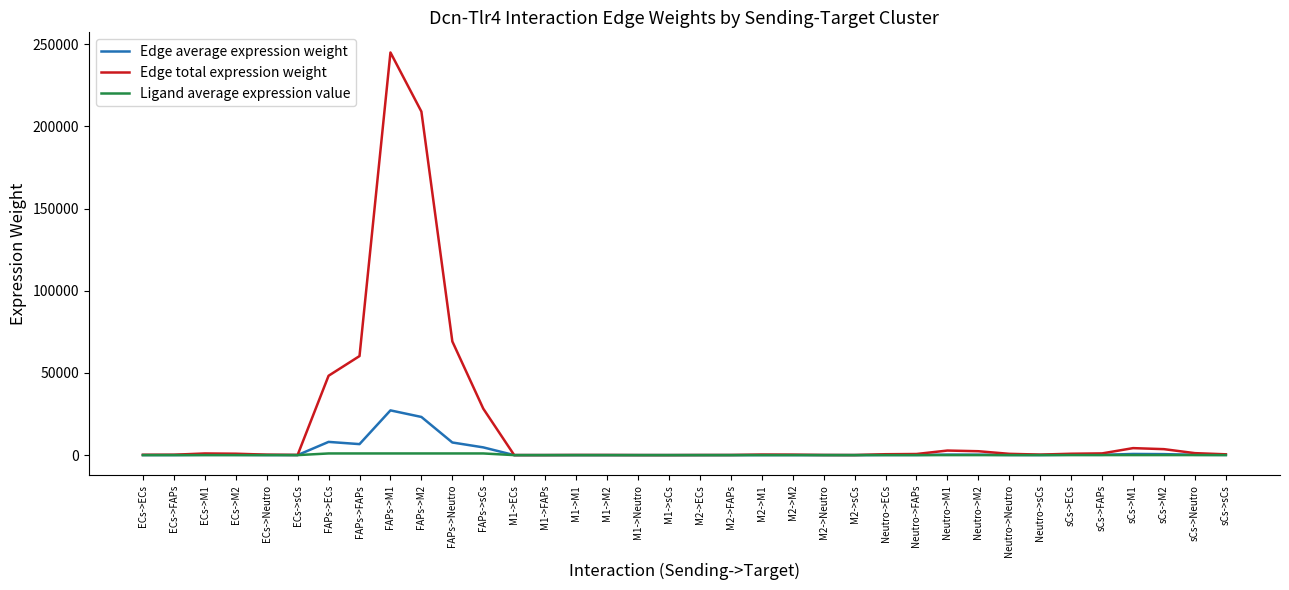

What are all the series names shown in the legend?

Edge average expression weight, Edge total expression weight, Ligand average expression value